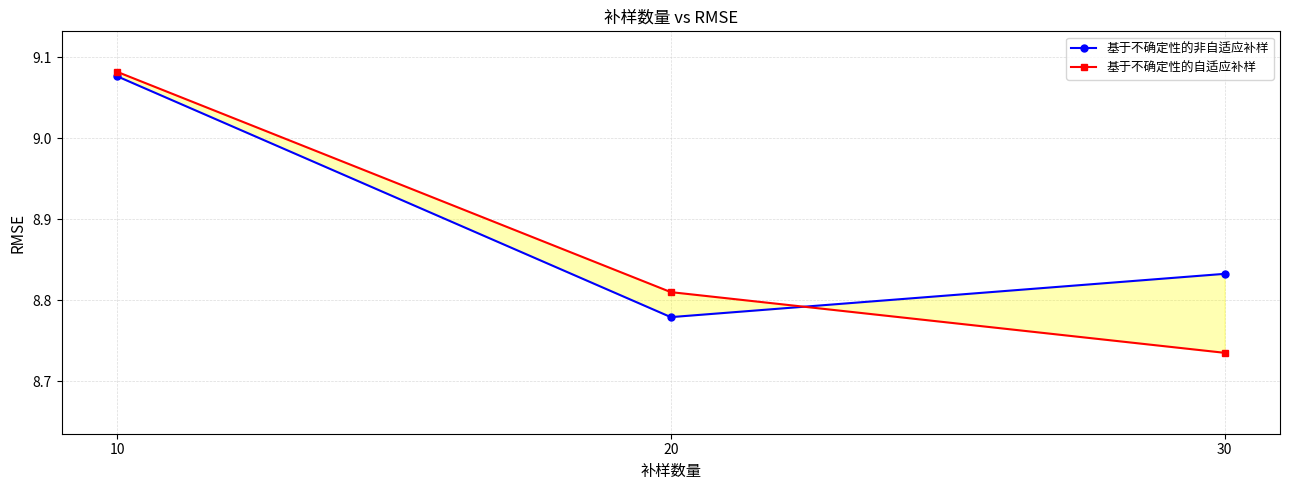

At 30, list the series in order from smallest to largest.

基于不确定性的自适应补样, 基于不确定性的非自适应补样